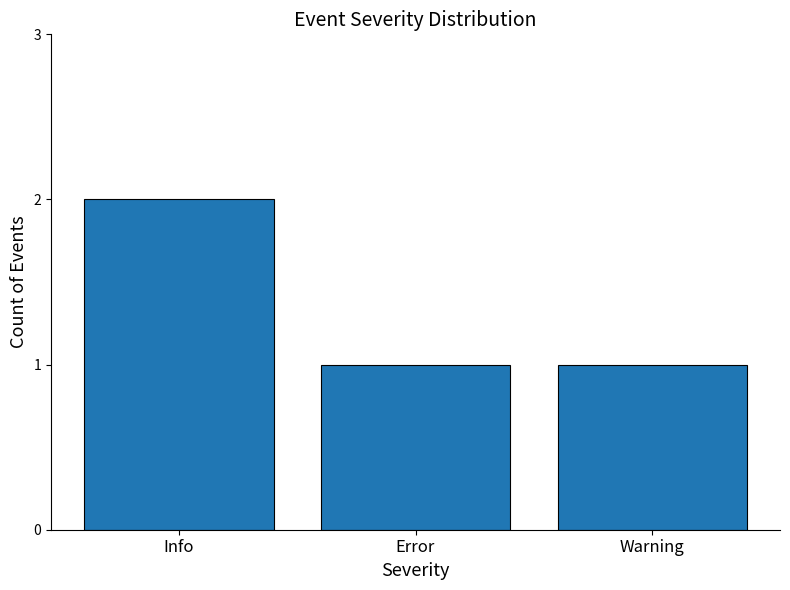

Read the value at Error.

1